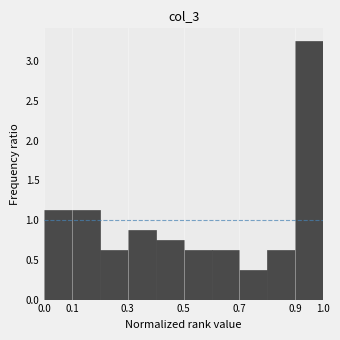

Which range on the x-axis has the tallest bar?

0.9 to 1.0